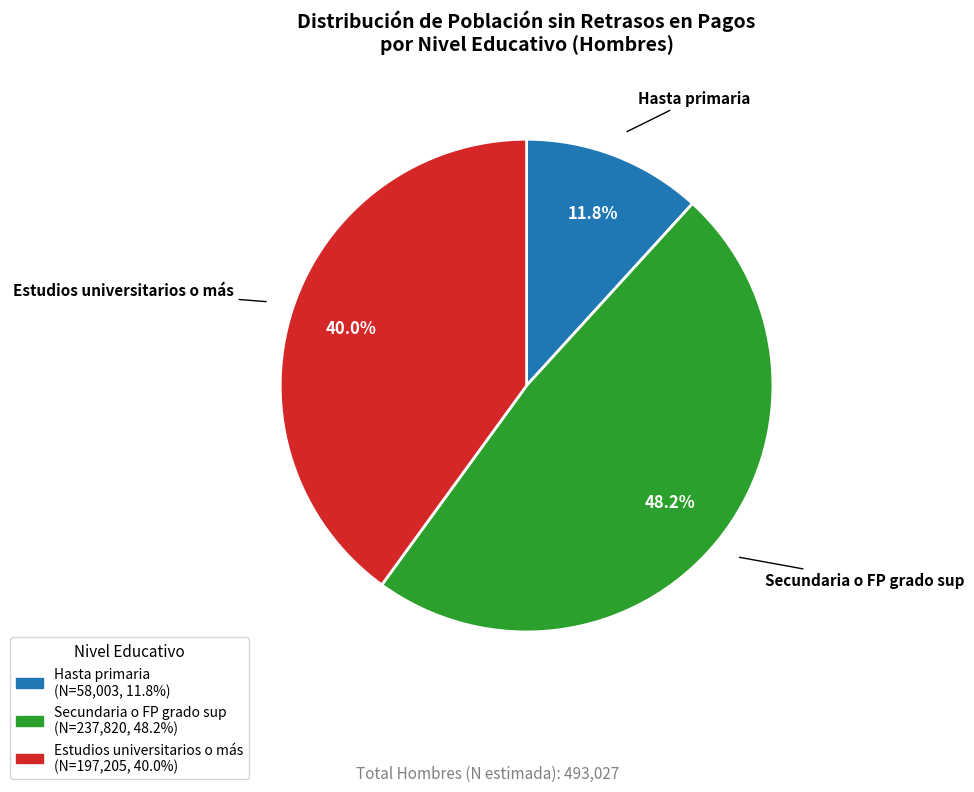

To the nearest percent, what is the difference between the largest and smallest slice percentages?

36%